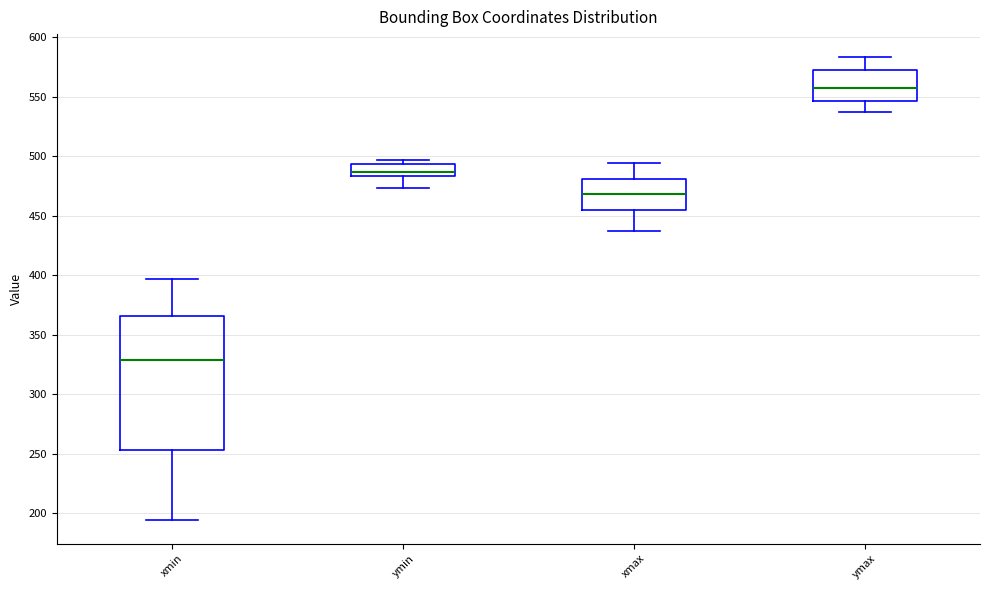

Reading left to right, read every box against the y-axis: the position of its median line, the range the box covers, and the ends of its whiskers. The values are not printed on the chart, so give them approximately, as read against the axis.

xmin: median 330, box 255 to 365, whiskers 195 to 395
ymin: median 485 (just above the box's lower edge), box 485 to 495, whiskers 475 to 495 (just above the box's upper edge)
xmax: median 470, box 455 to 480, whiskers 435 to 495
ymax: median 555, box 545 to 570, whiskers 535 to 585